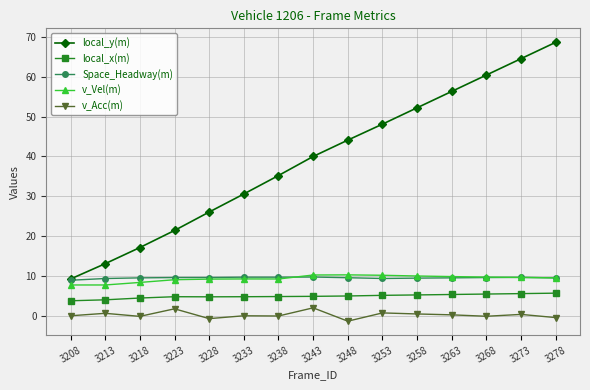

Which series changed the most between 3218 and 3278?

local_y(m)